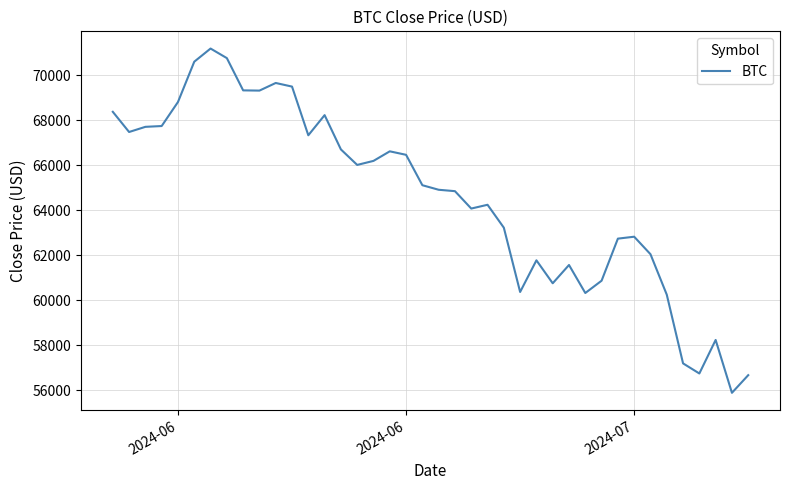

What is the greatest value displayed?

71184.6